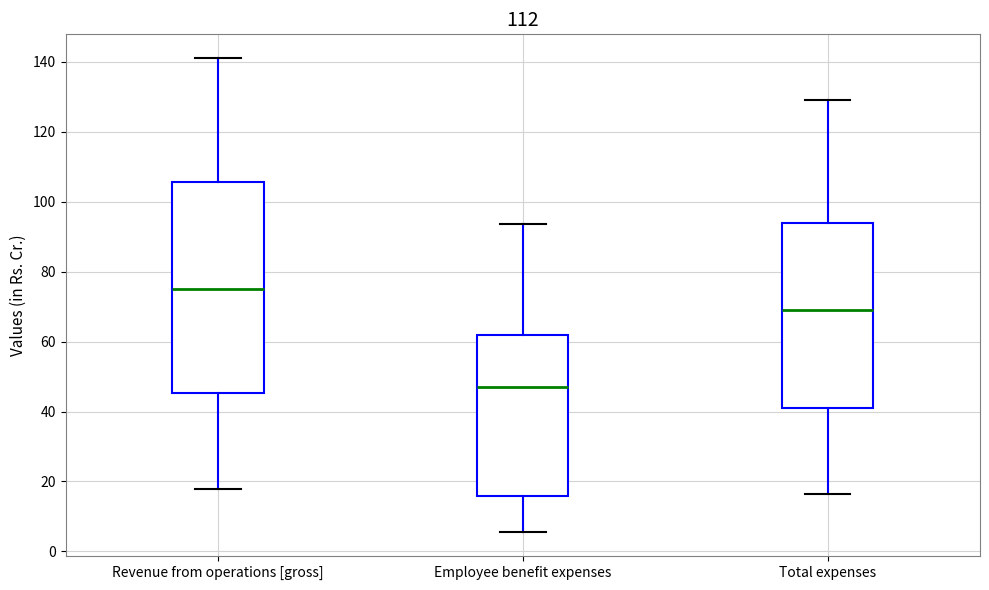

Where does the median line of the box for Revenue from operations [gross] sit on the y-axis? The values are not printed on the chart, so give them approximately, as read against the axis.

76